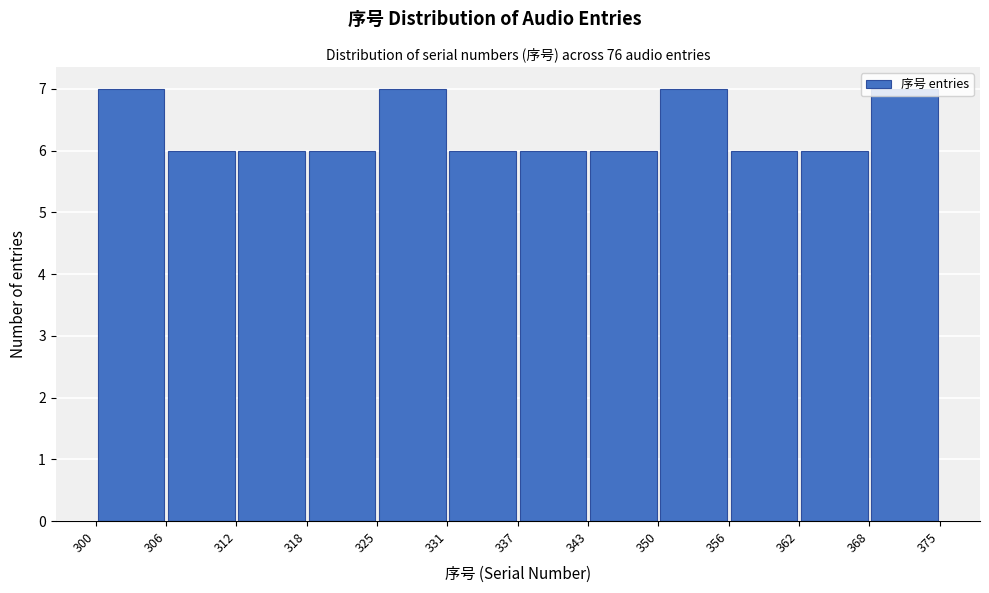

Reading left to right, transcribe this chart: for each bar, give the range it covers on the x-axis and its height. The values are not printed on the chart, so give them approximately, as read against the axis.

300 to 306: 7
306 to 312: 6
312 to 318: 6
318 to 325: 6
325 to 331: 7
331 to 337: 6
337 to 343: 6
343 to 350: 6
350 to 356: 7
356 to 362: 6
362 to 368: 6
368 to 375: 7